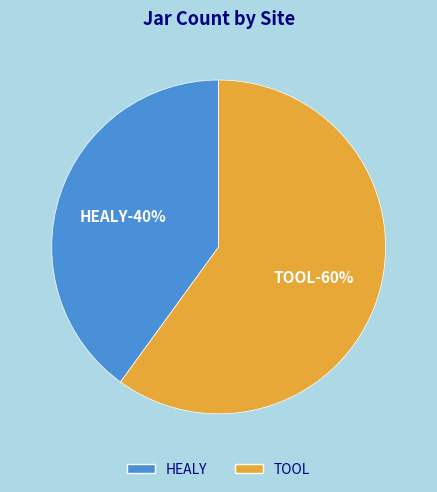

What percentage is the HEALY slice, to the nearest percent?

40%